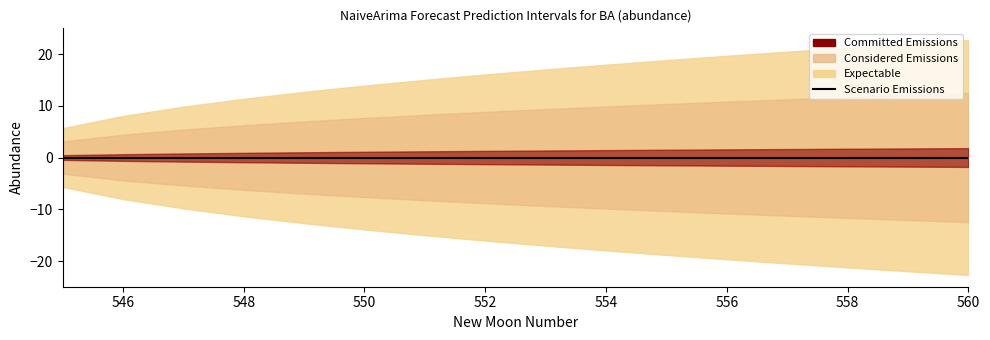

True or false: upper_pi has more than 2 interior local peaks.

False